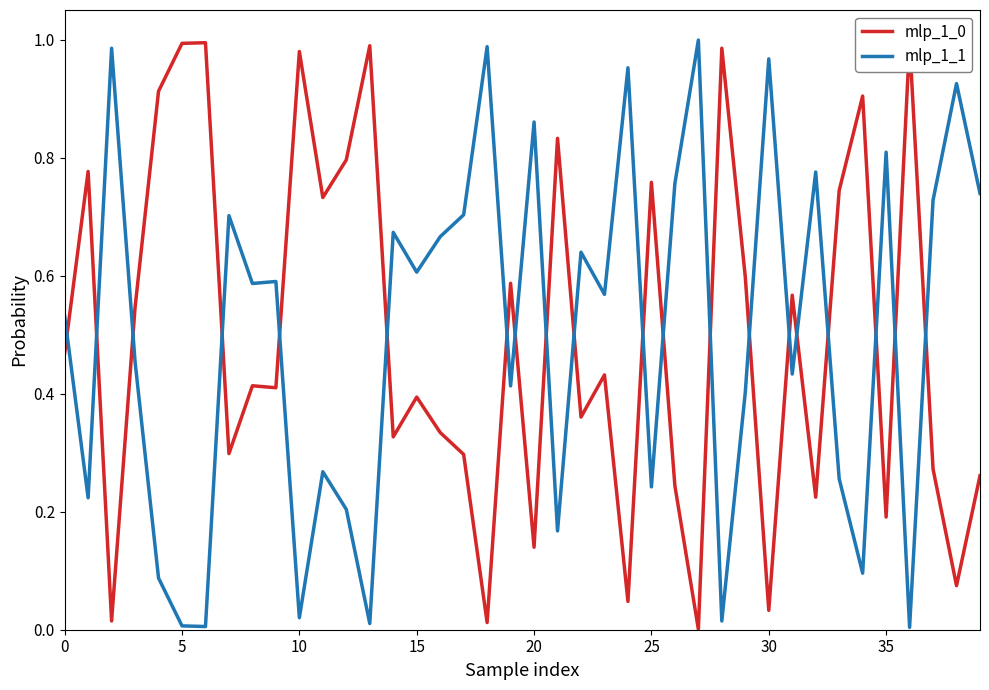

Is it true that mlp_1_1 equals 1.2 at 35?

False